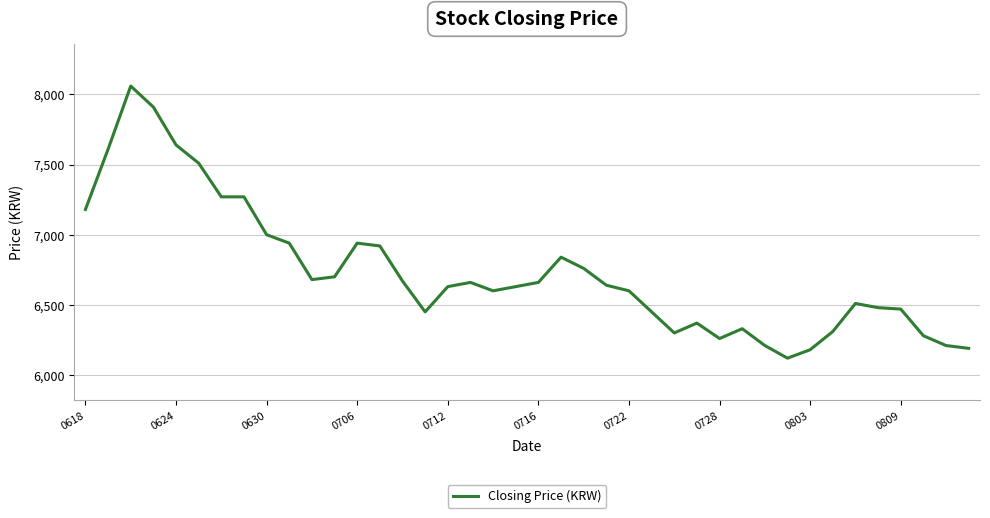

What is the difference between the maximum and minimum values?

1940